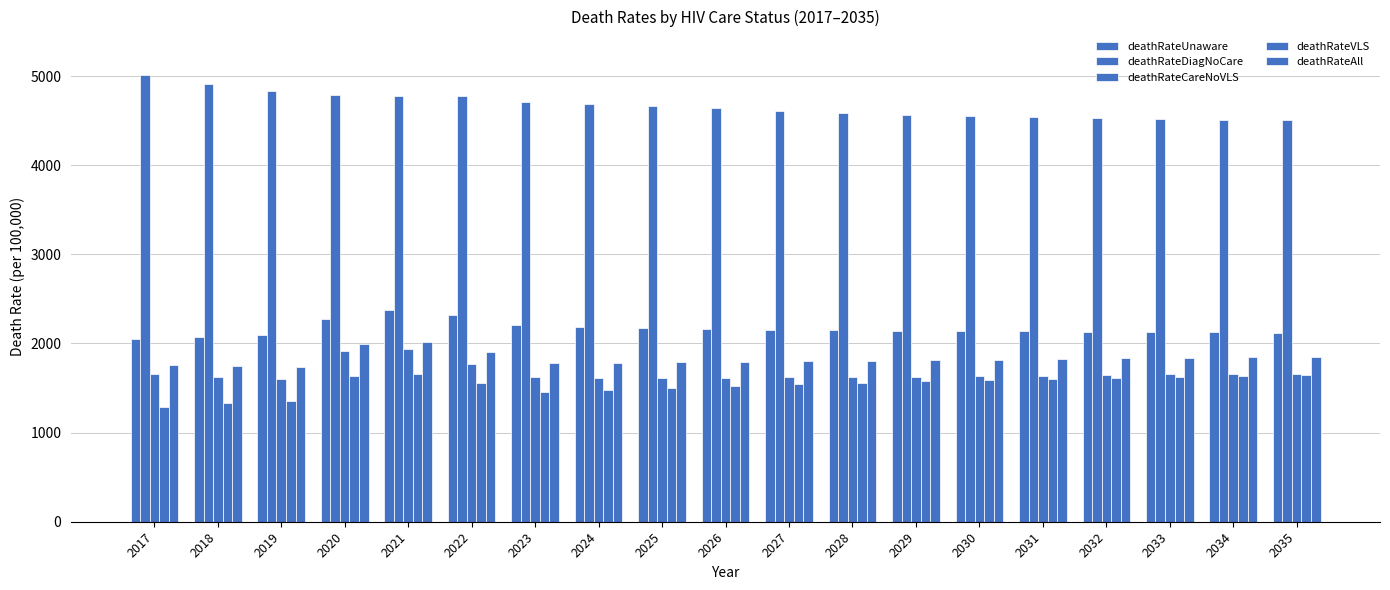

How many groups of bars are there?

19